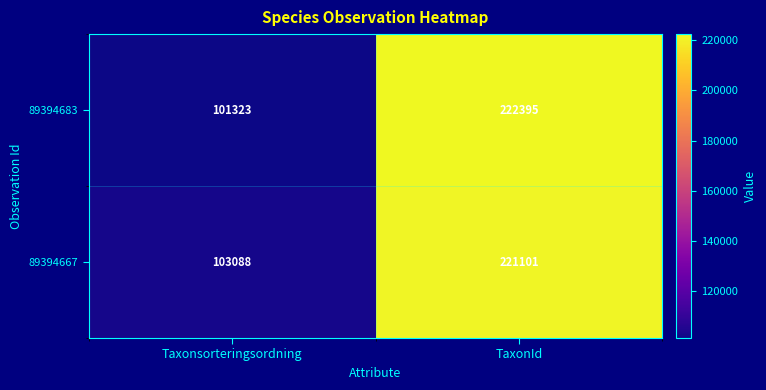

The 89394667 series shows 58882 at Taxonsorteringsordning. True or false?

False